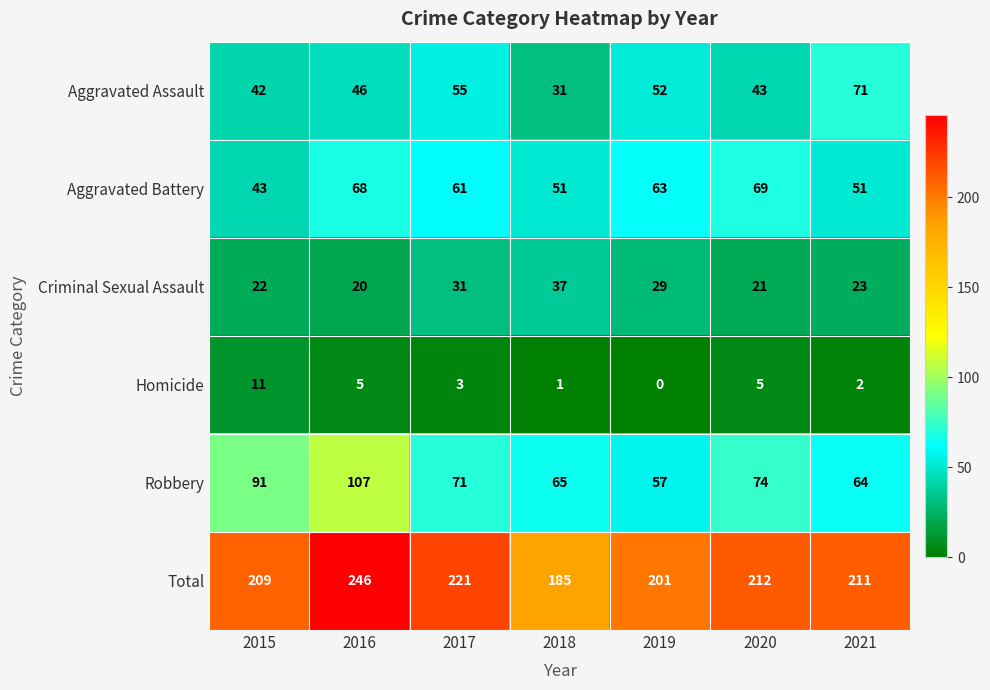

What is the sum of all Robbery values?

529